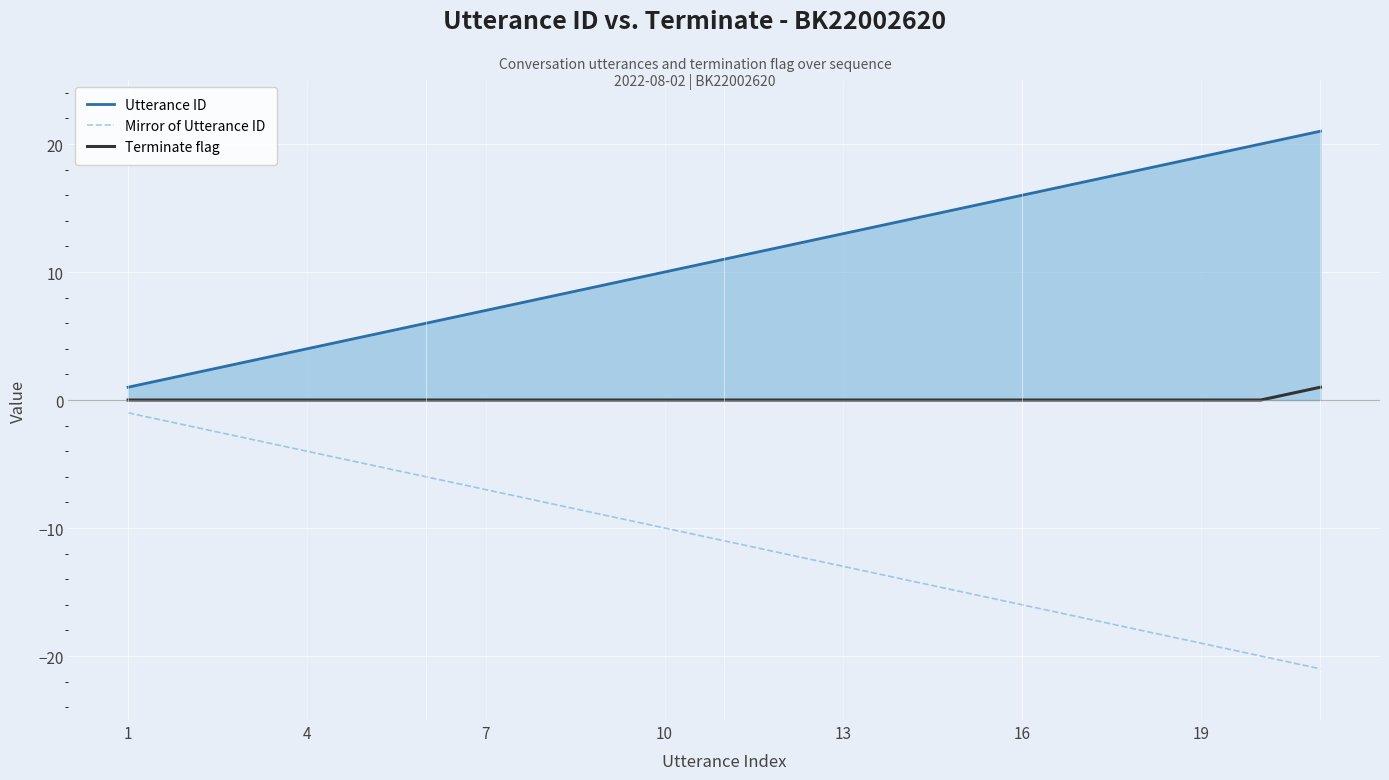

What is the greatest value displayed?

21